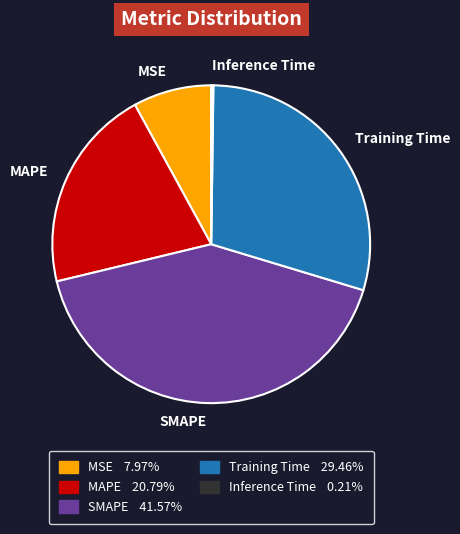

Which slice is the largest?

SMAPE